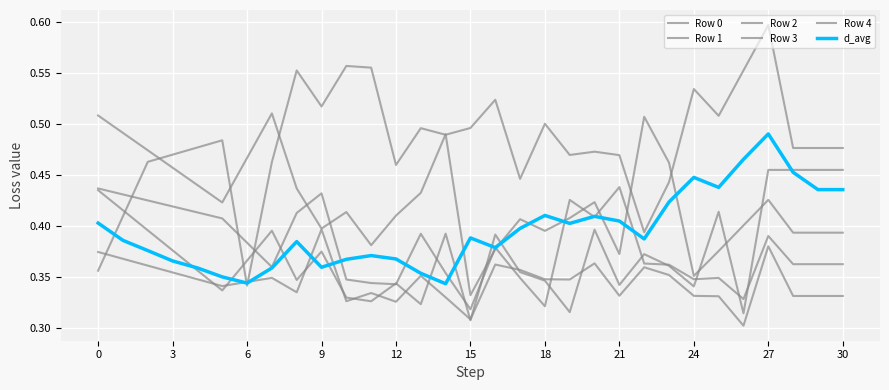

Does the chart have visible grid lines?

Yes